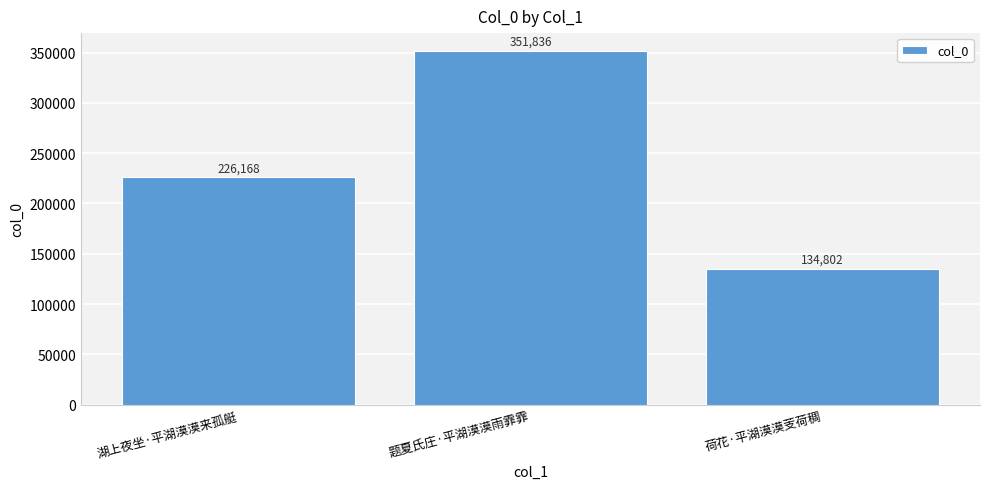

Which category has the highest value across all series?

题夏氏庄·平湖漠漠雨霏霏